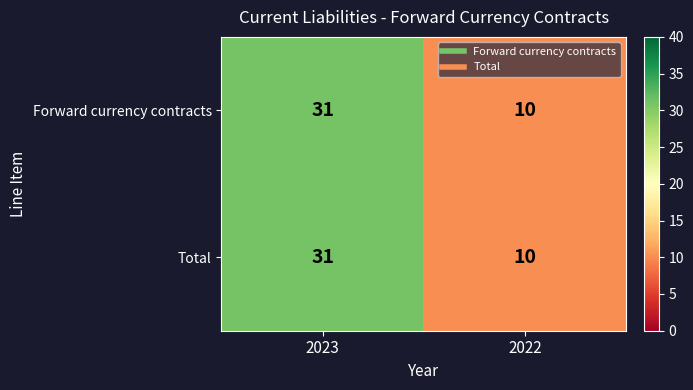

At which label does Forward currency contracts reach its peak?

2023